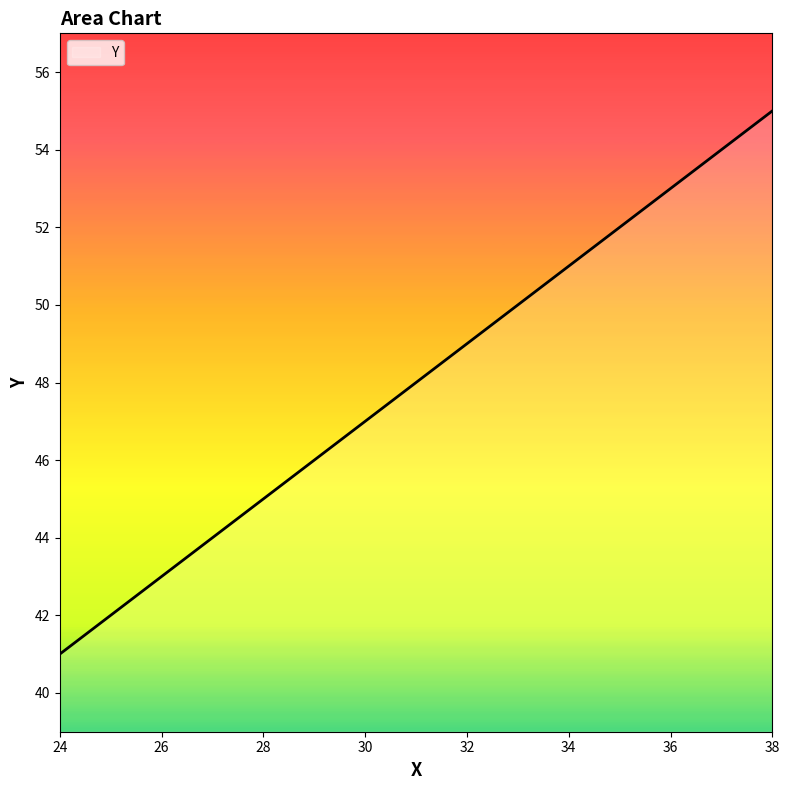

What is the greatest value displayed?

55